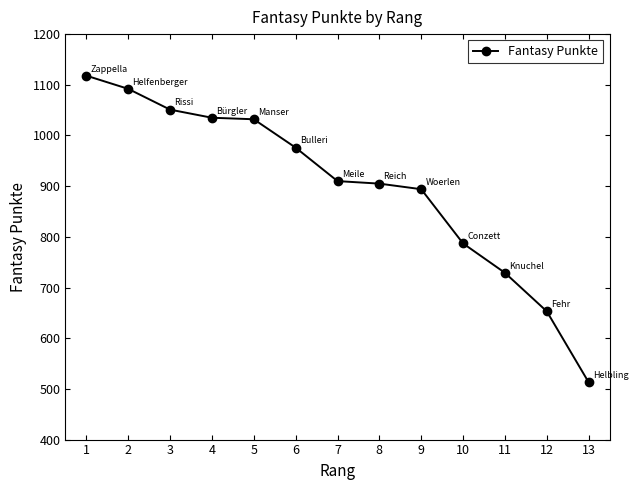

Does the chart have visible grid lines?

No